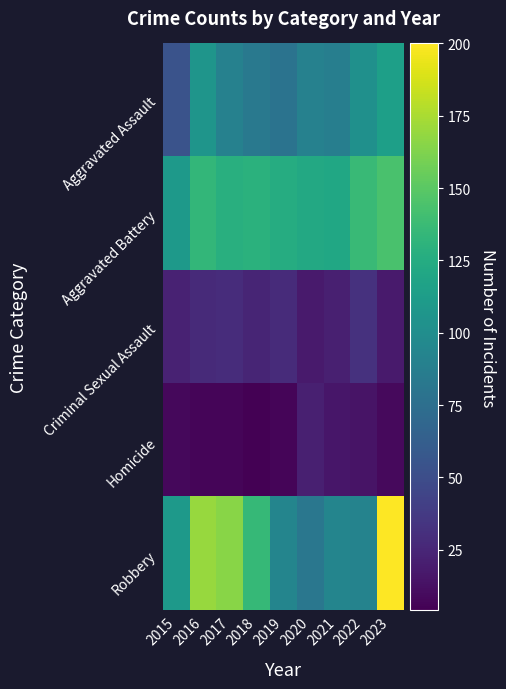

What is the difference between the highest and lowest values at 2015?

102